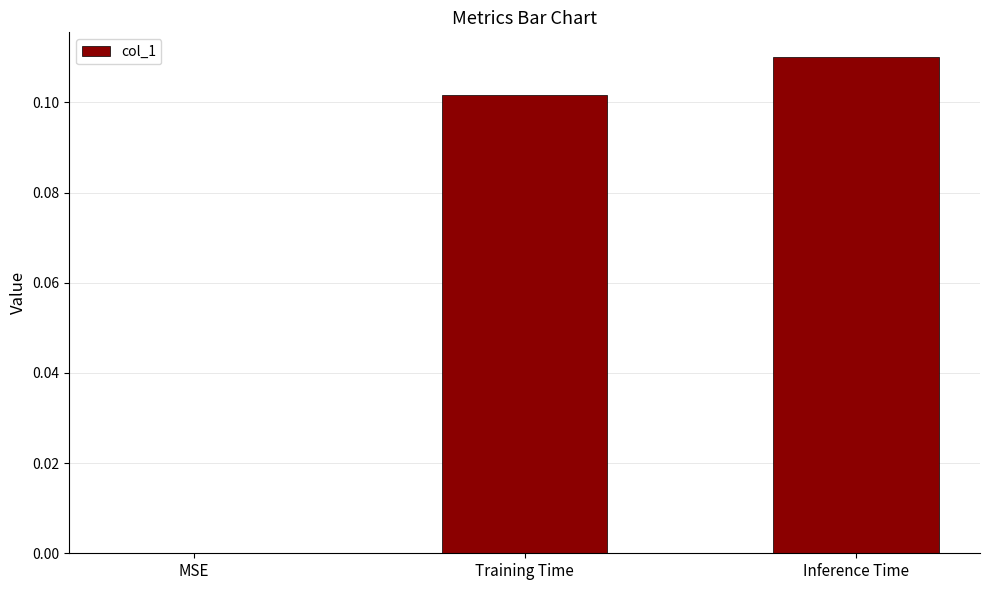

What is the sum of all values?

0.2